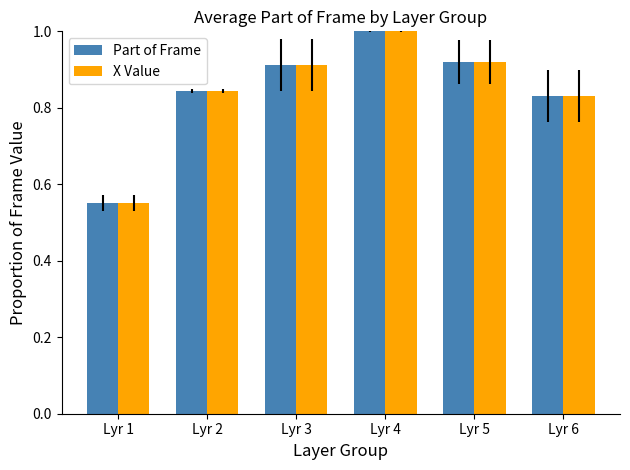

Where is Part of Frame nearest to the value 0?

Lyr 1